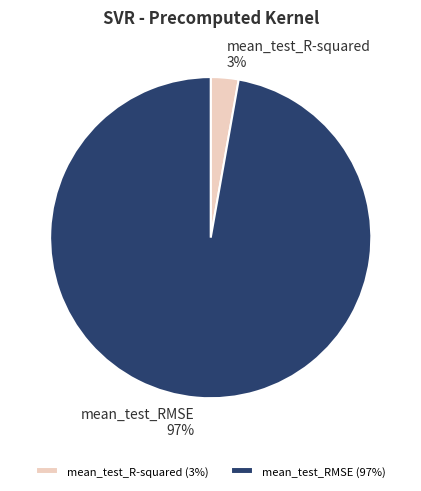

Count the number of slices in the pie.

2